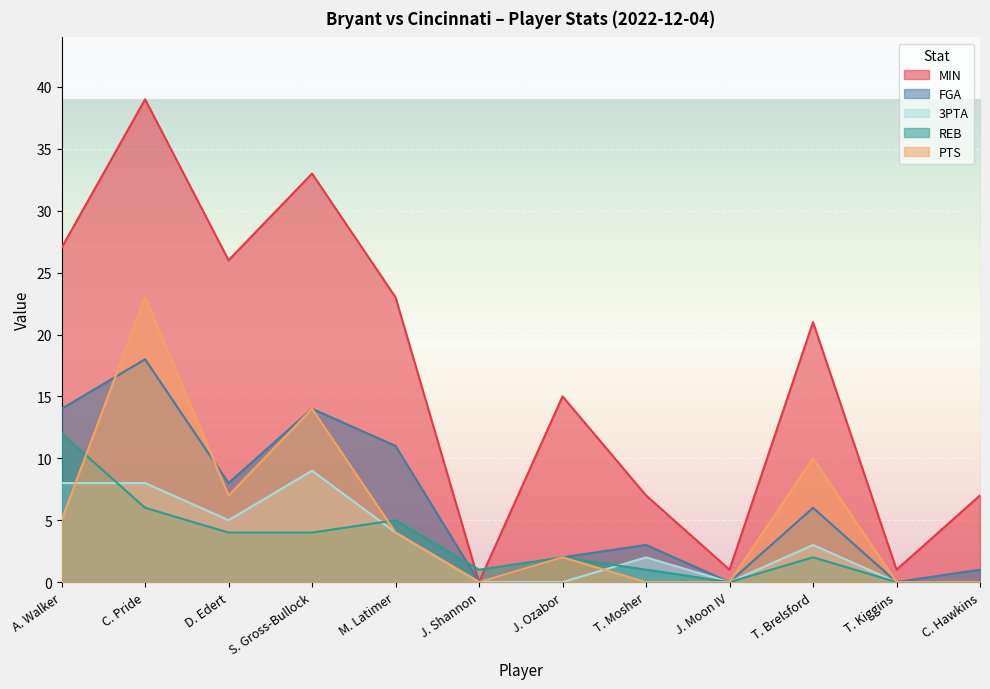

How many lines are shown in the chart?

5